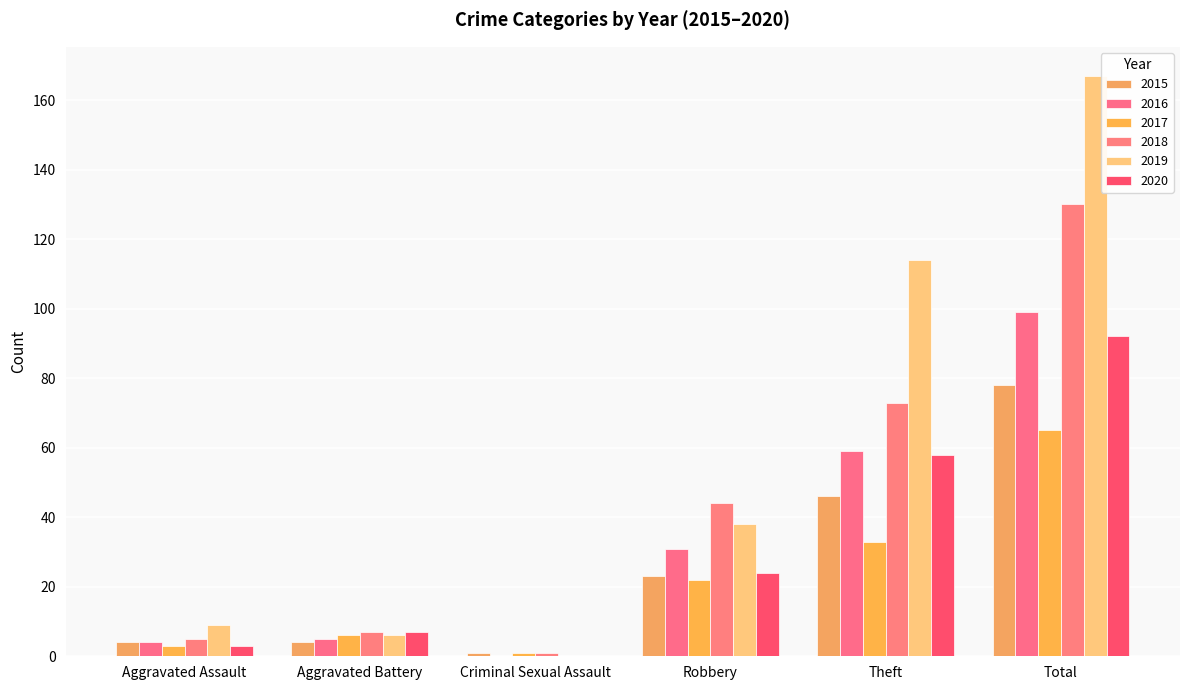

How many groups of bars are there?

6